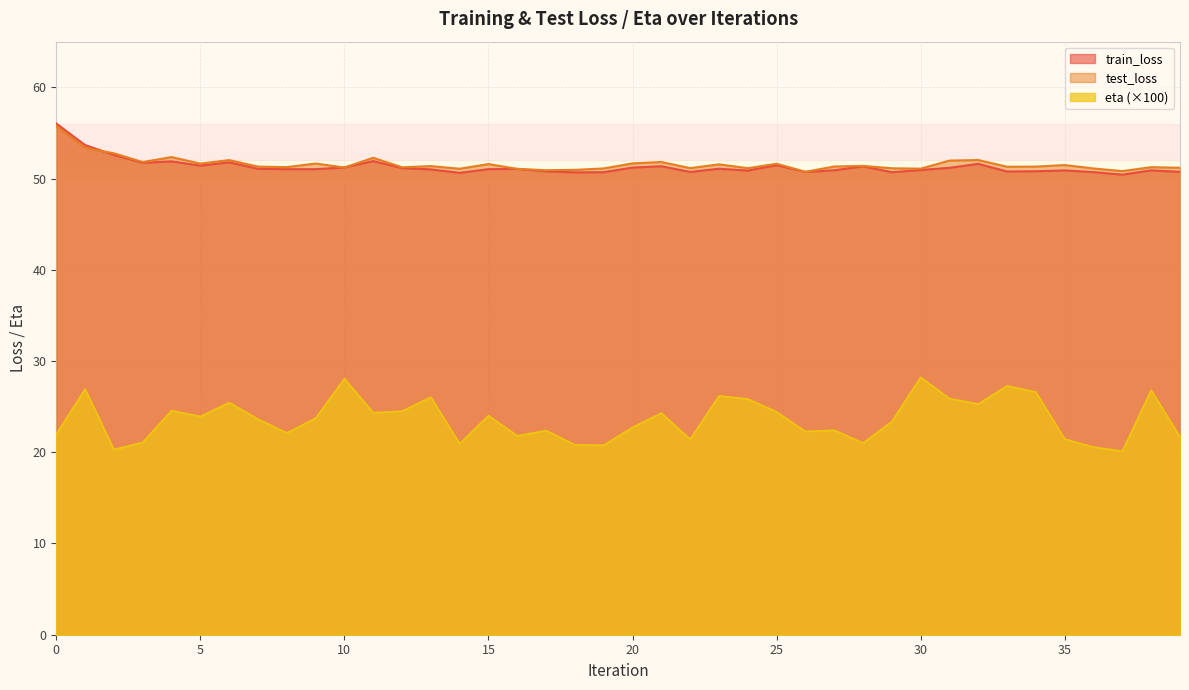

Rank the series at 13 from lowest to highest value.

eta, train_loss, test_loss